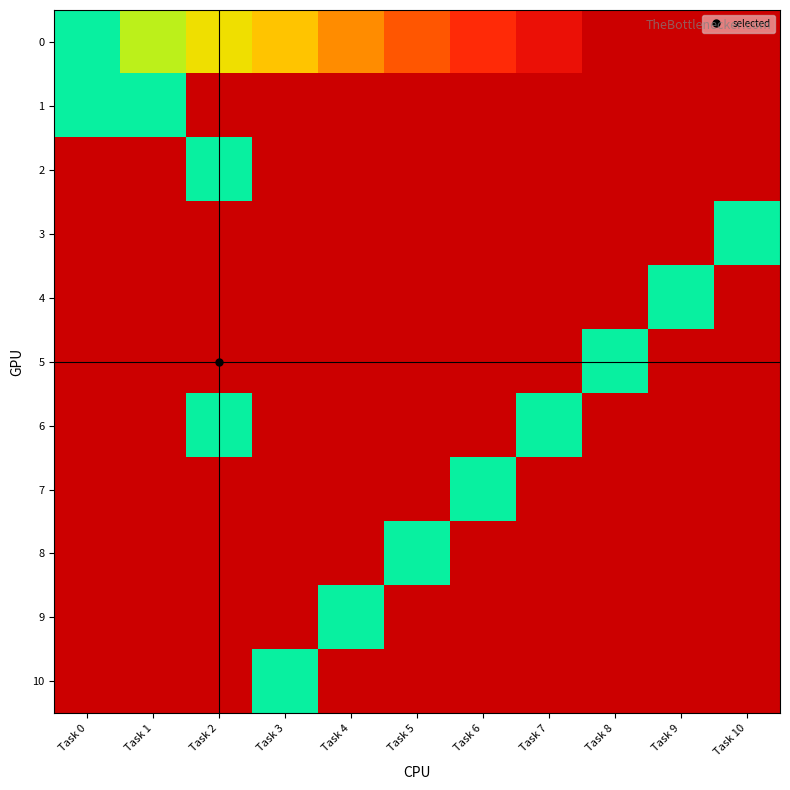

What is the maximum value shown in the chart?

9